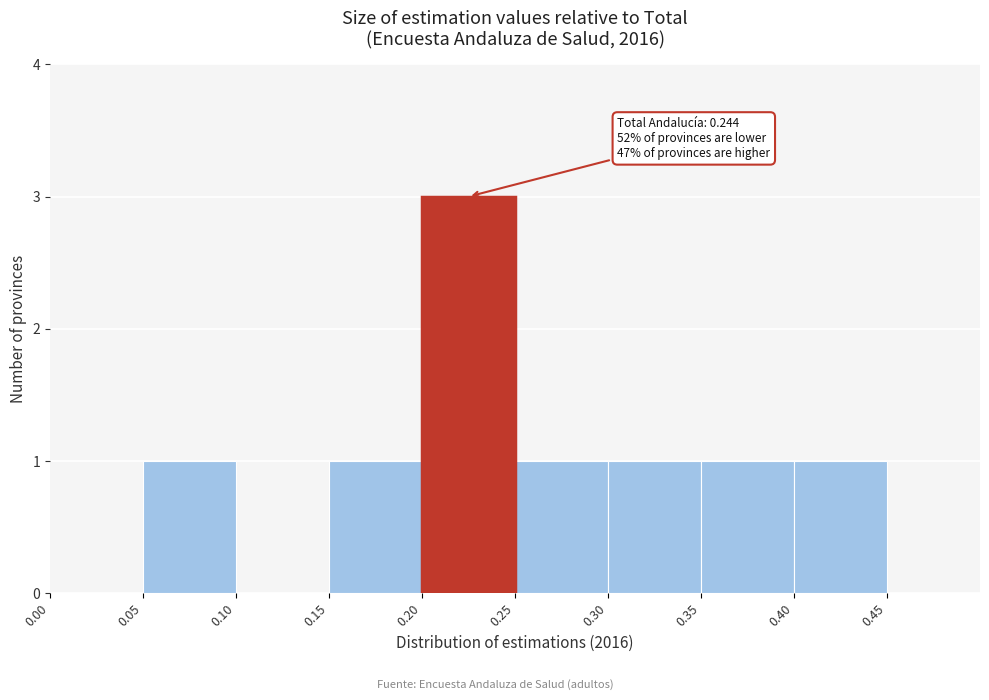

Which range on the x-axis has the tallest bar?

0.20 to 0.25